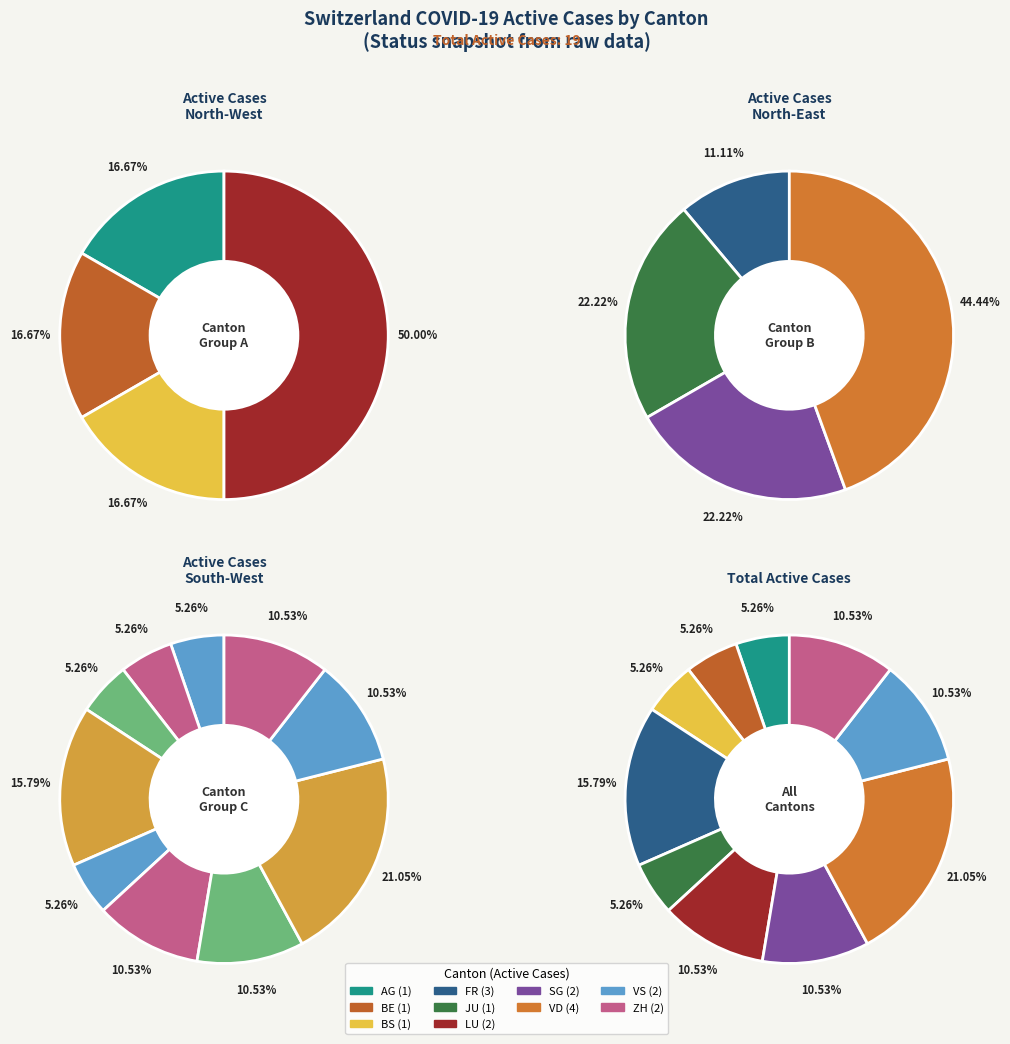

Does SH represent more than half of the total?

No